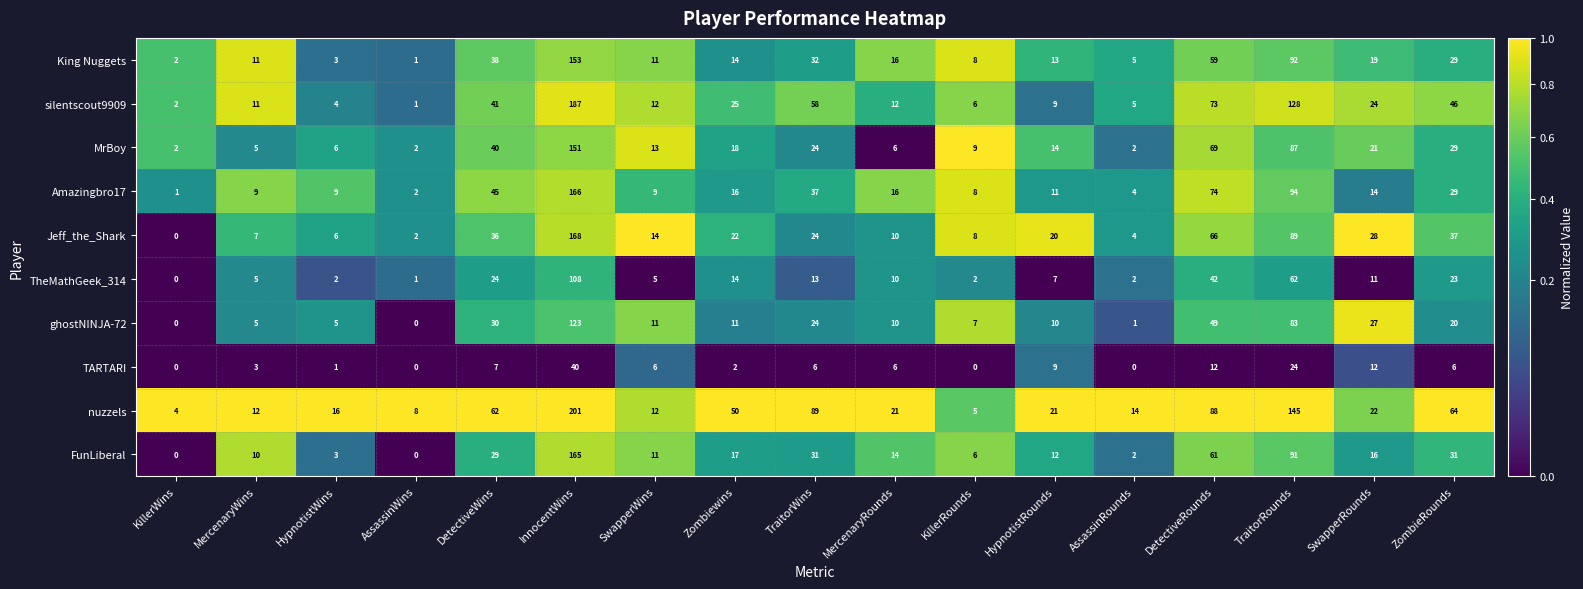

How many values in TheMathGeek_314 are above zero?

16